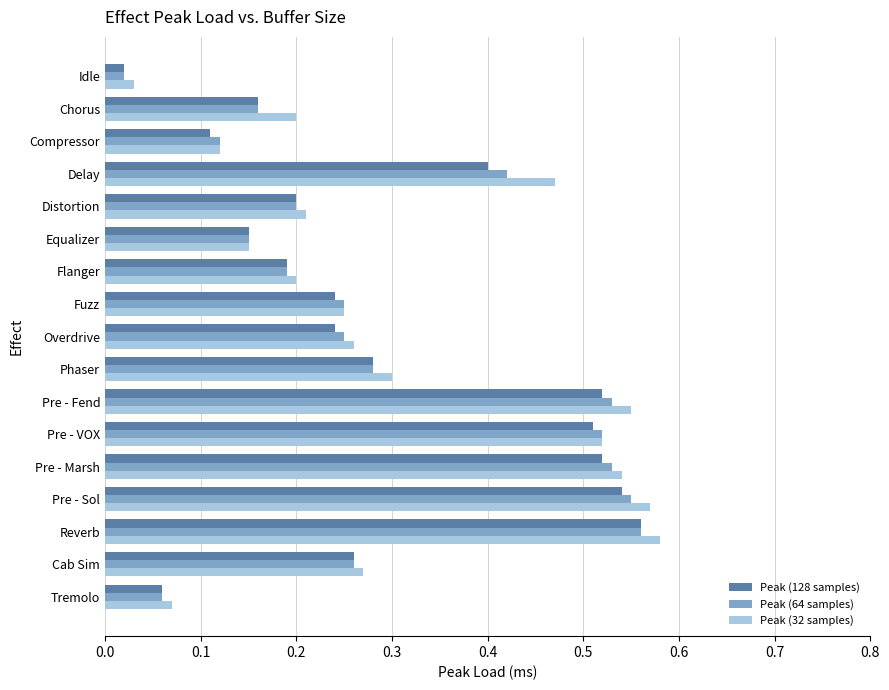

At how many categories does at least one series exceed 0?

17